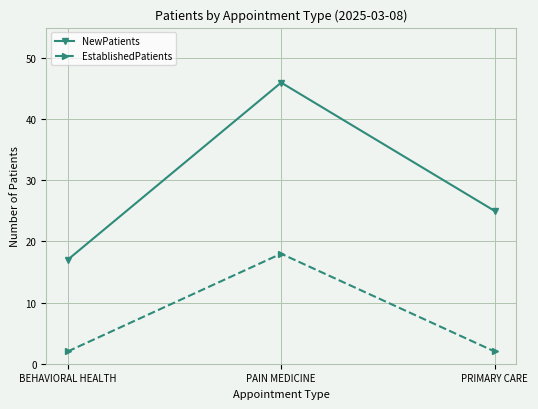

Count the EstablishedPatients values in the range 2 to 18.

3